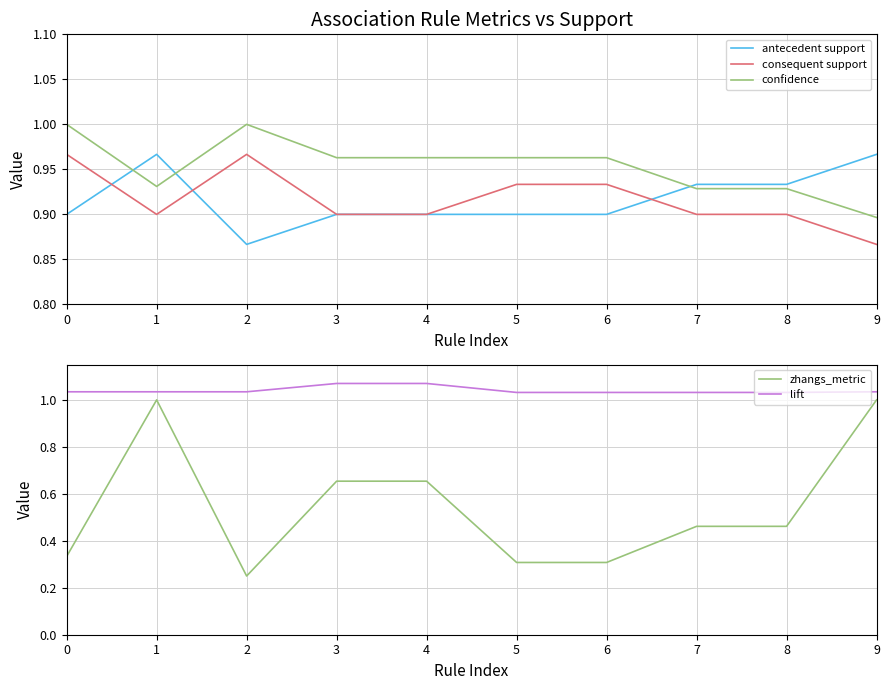

List the labels in order of confidence value, largest first.

0, 2, 3, 4, 5, 6, 1, 7, 8, 9